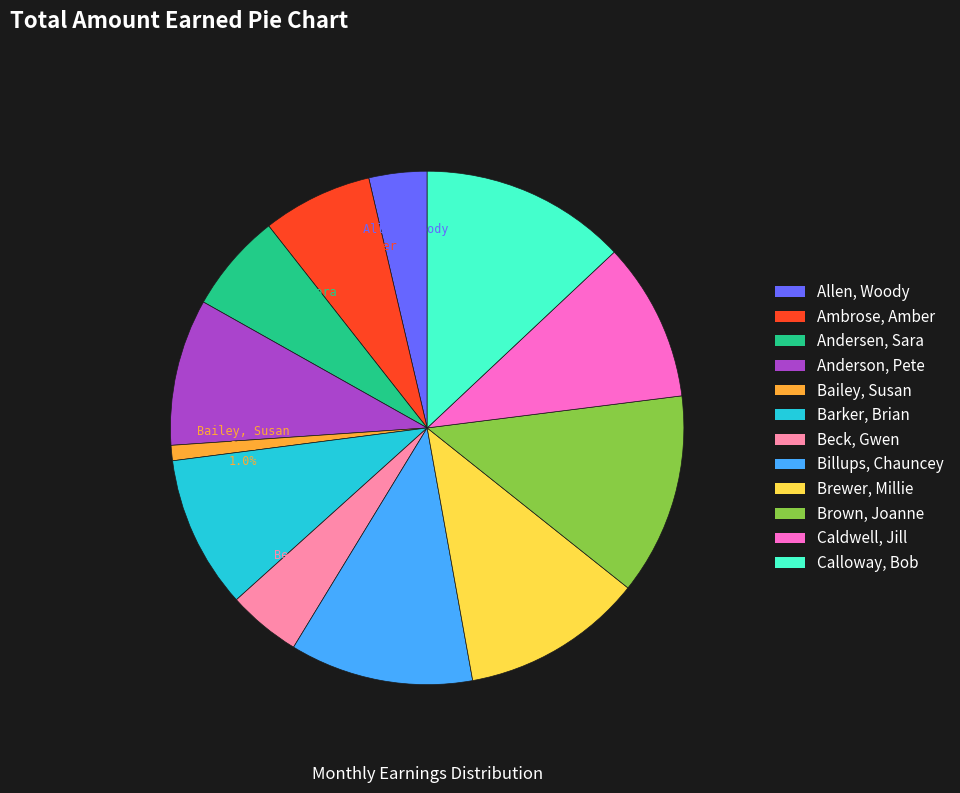

What percentage is NOT represented by Caldwell, Jill?

90.0%